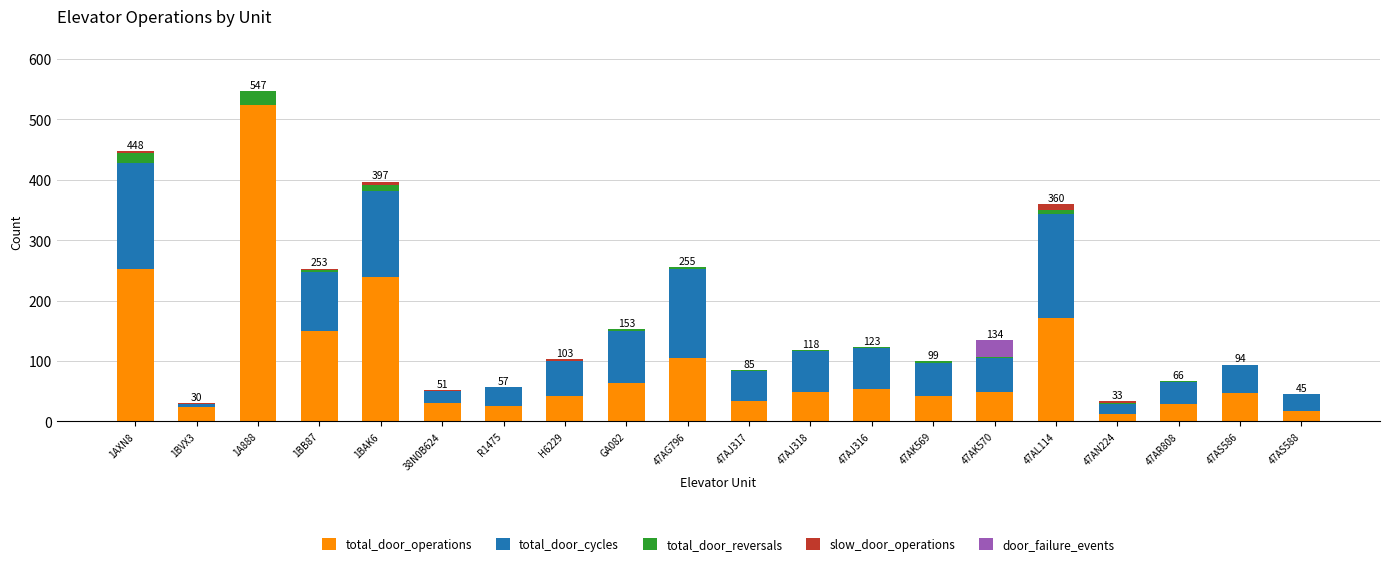

At which category is the sum across all series the highest?

1A888